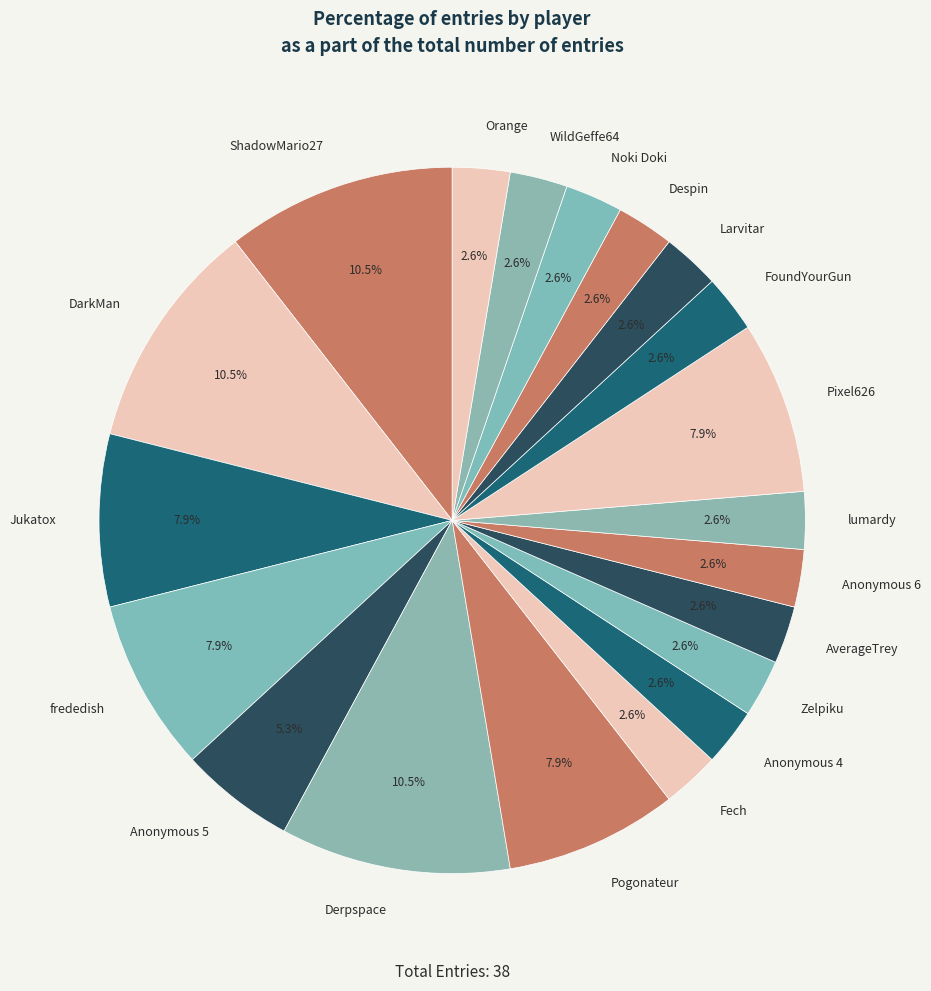

What percentage is the FoundYourGun slice, to the nearest percent?

3%